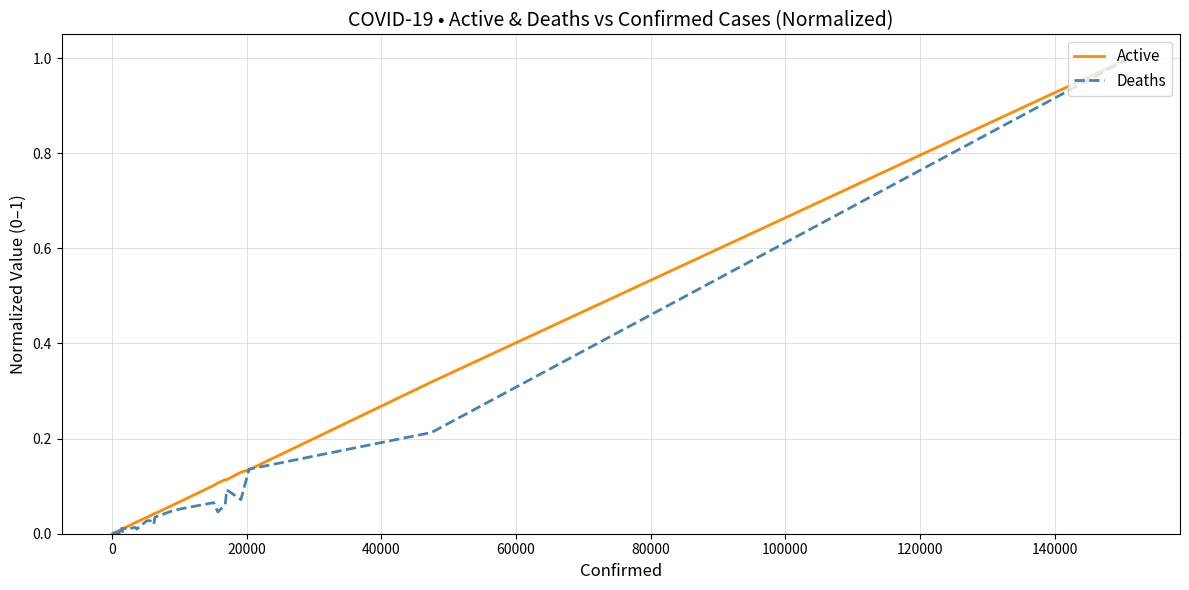

Which series has the widest spread of values?

Deaths